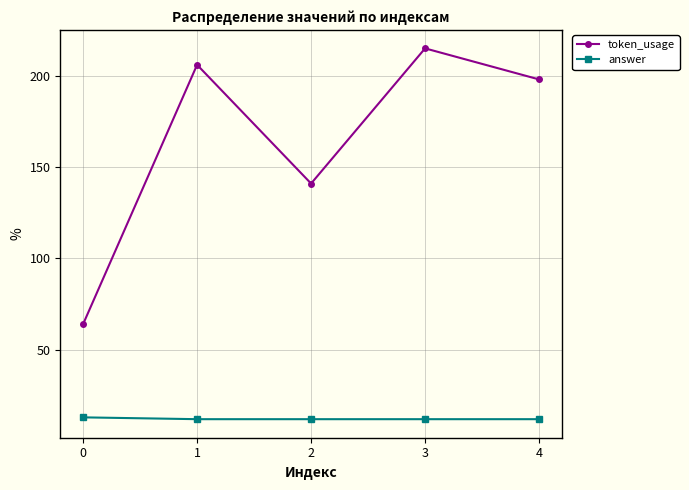

The value of token_usage at 4 is 198. True or false?

True